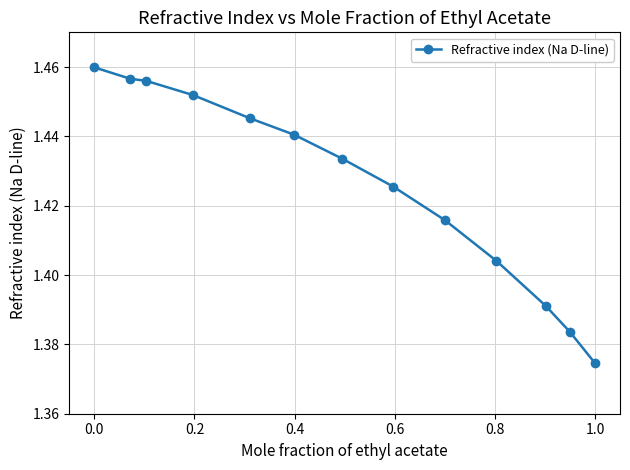

What is the sum of all values?

18.5